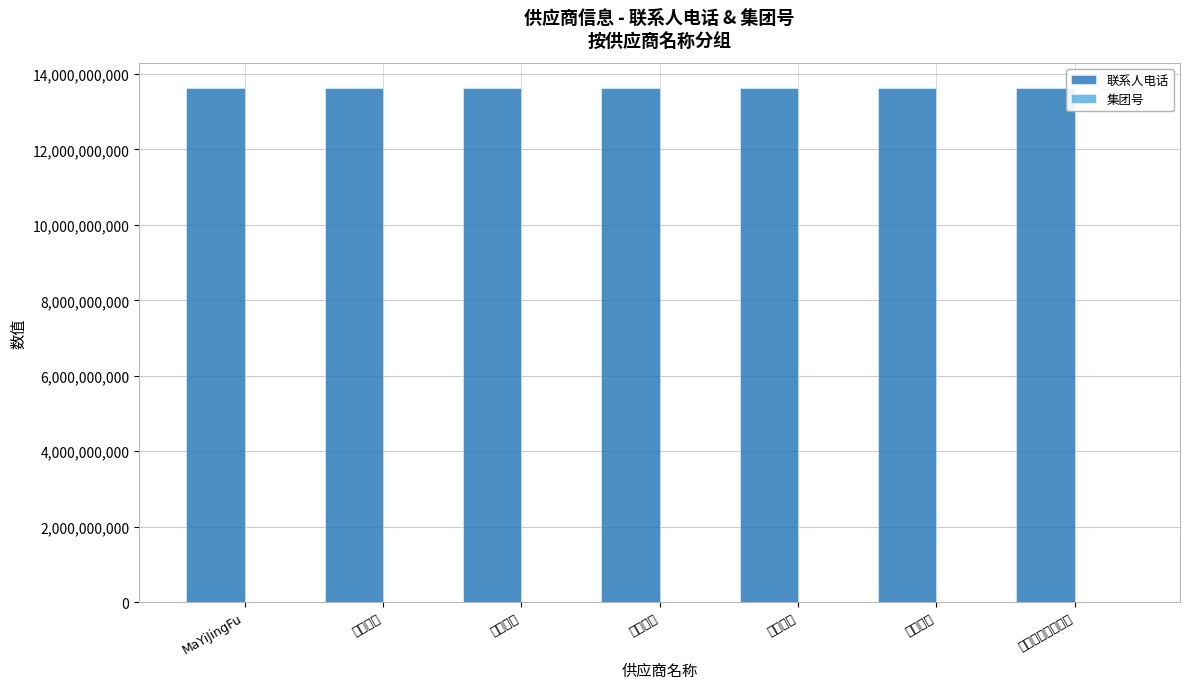

Reading right to left, list all the values displayed in this chart.

联系人电话: 13616275827	13616275826	13616275825	13616275824	13616275823	13616275822	13616275818
集团号: 10000006	10000005	10000004	10000003	10000002	10000001	12345678